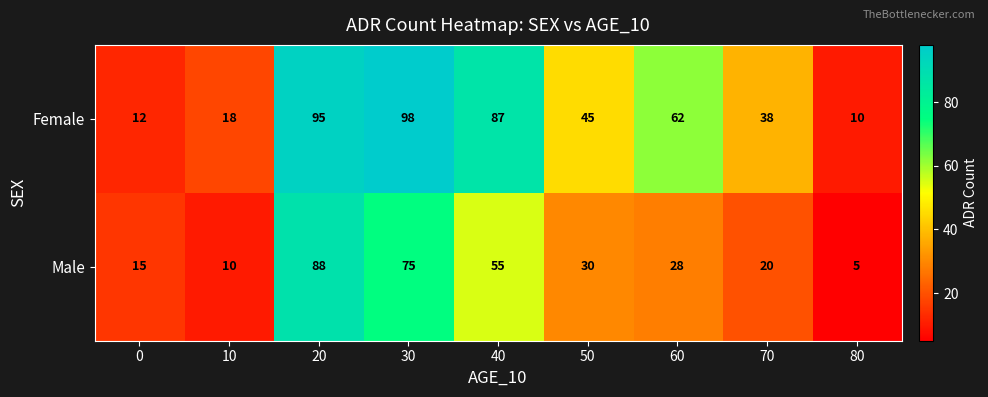

Rank the series by their average value, from highest to lowest.

Female, Male